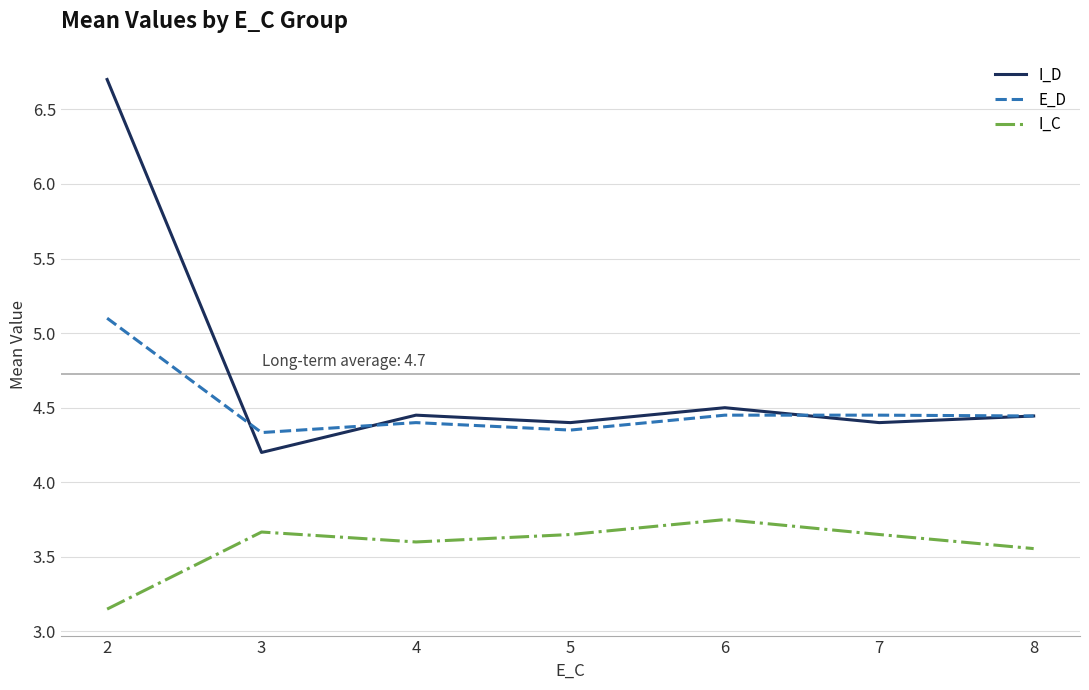

What are all the series names shown in the legend?

I_D, E_D, I_C